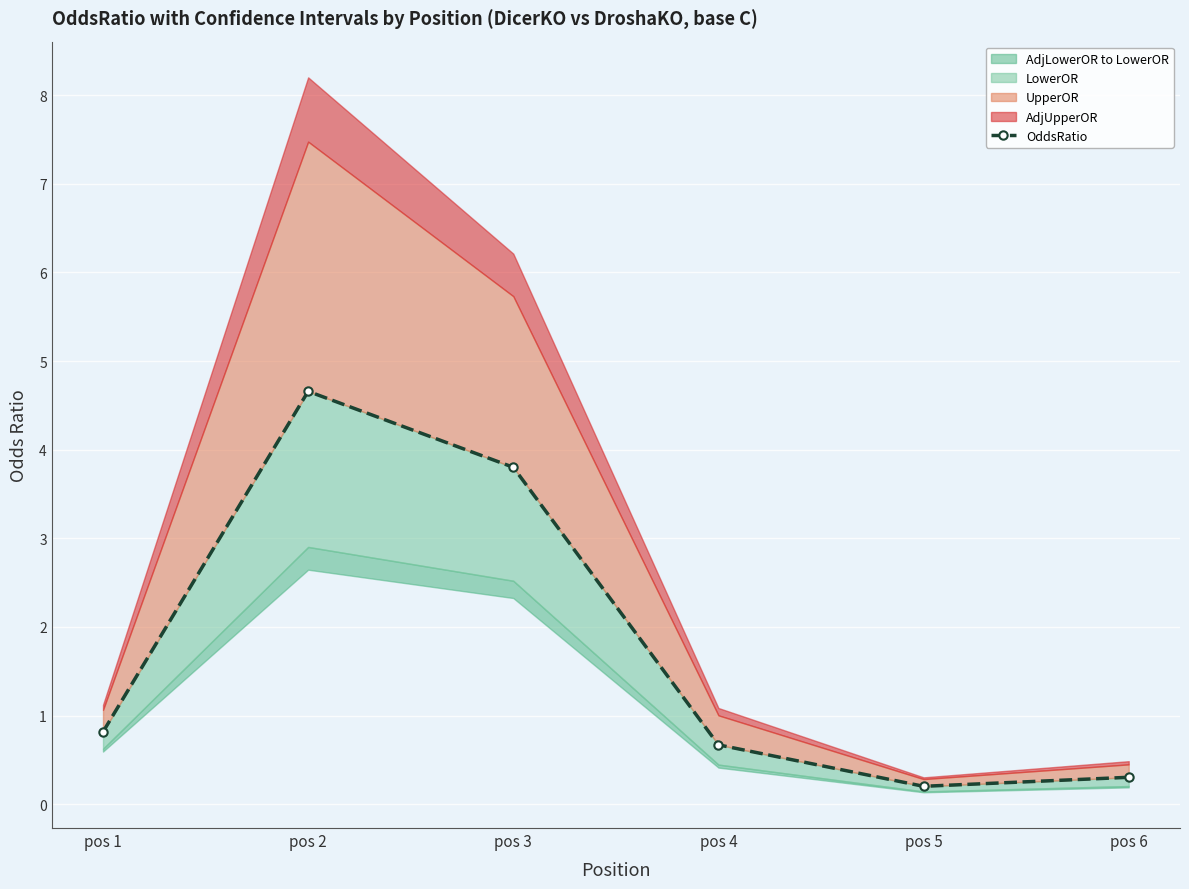

What is the greatest value displayed?

4.7